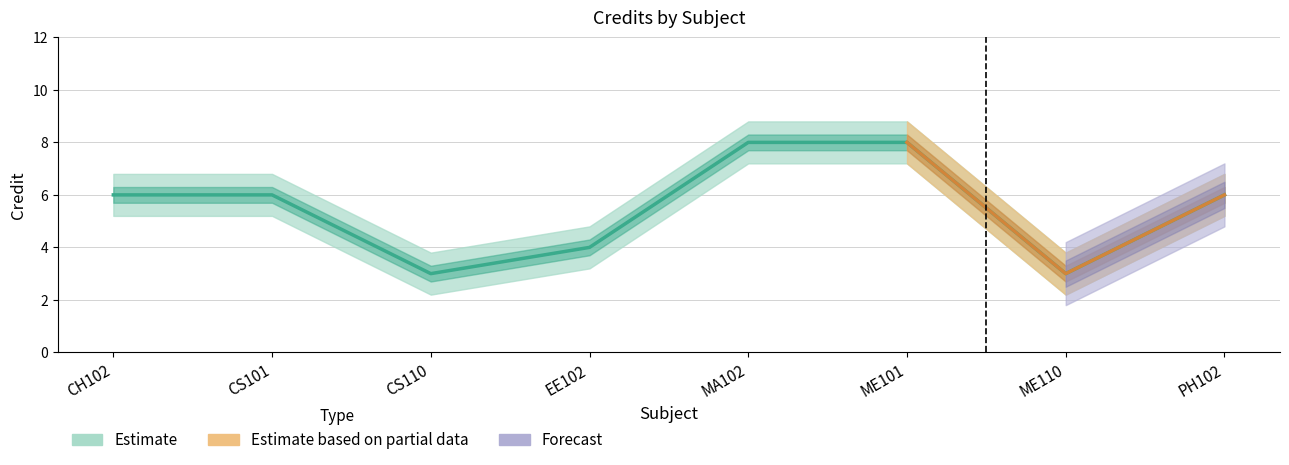

True or false: Credit_lower has a value of 2.2 at ME110.

True